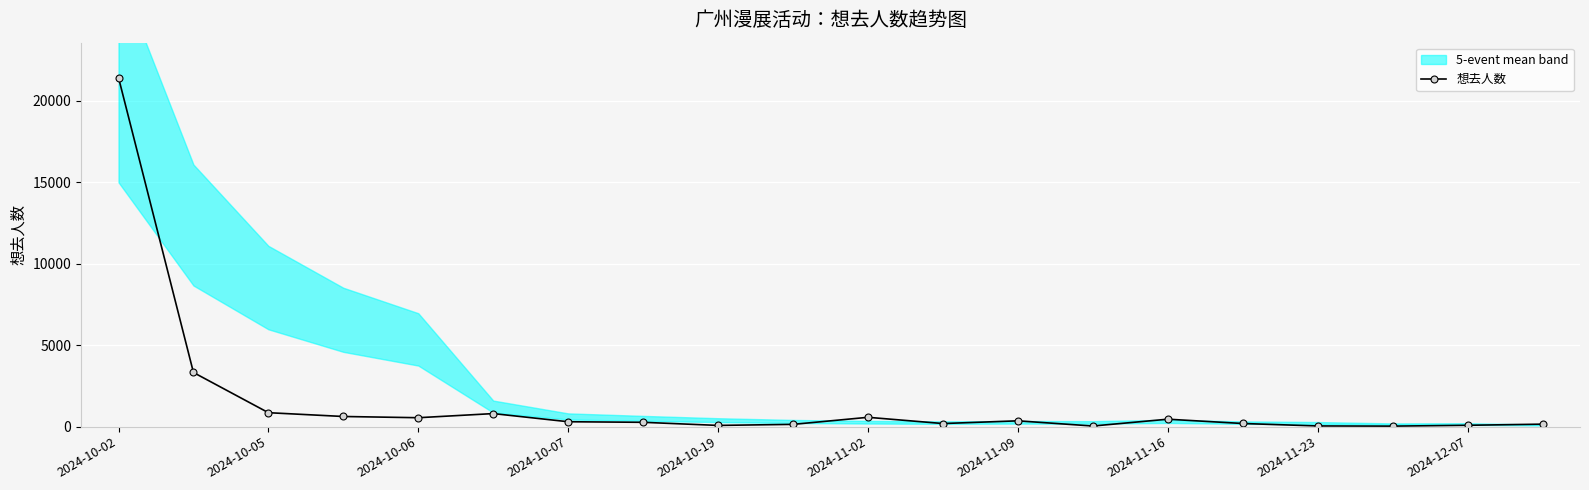

The value of 想去人数 at 2024-10-05 is 856. True or false?

True